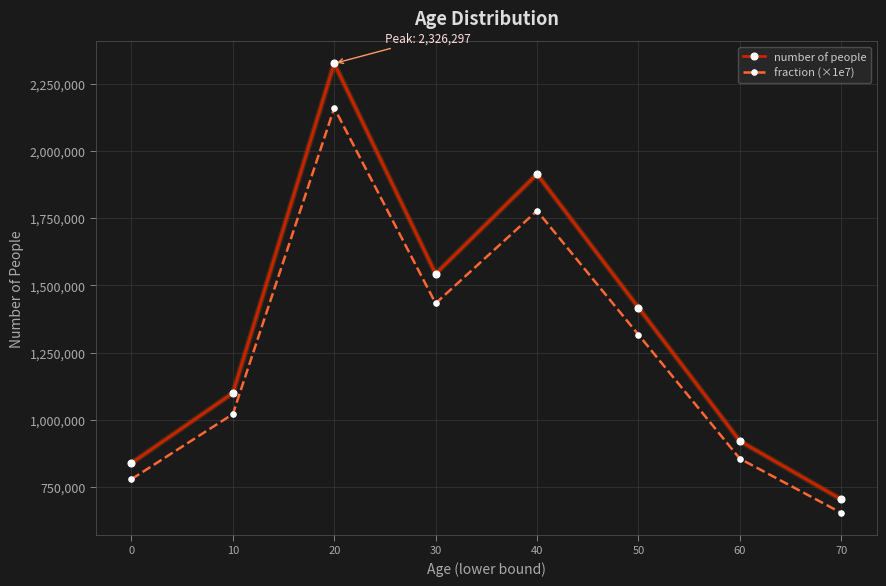

Reading left to right, list all the values displayed in this chart.

number of people: 839016.0	1099717.0	2326297.0	1543492.0	1914285.0	1417978.0	921259.0	704156.0
fraction (×1e7): 779305.6	1021453.3	2160741.0	1433646.0	1778050.8	1317064.5	855695.6	654043.2